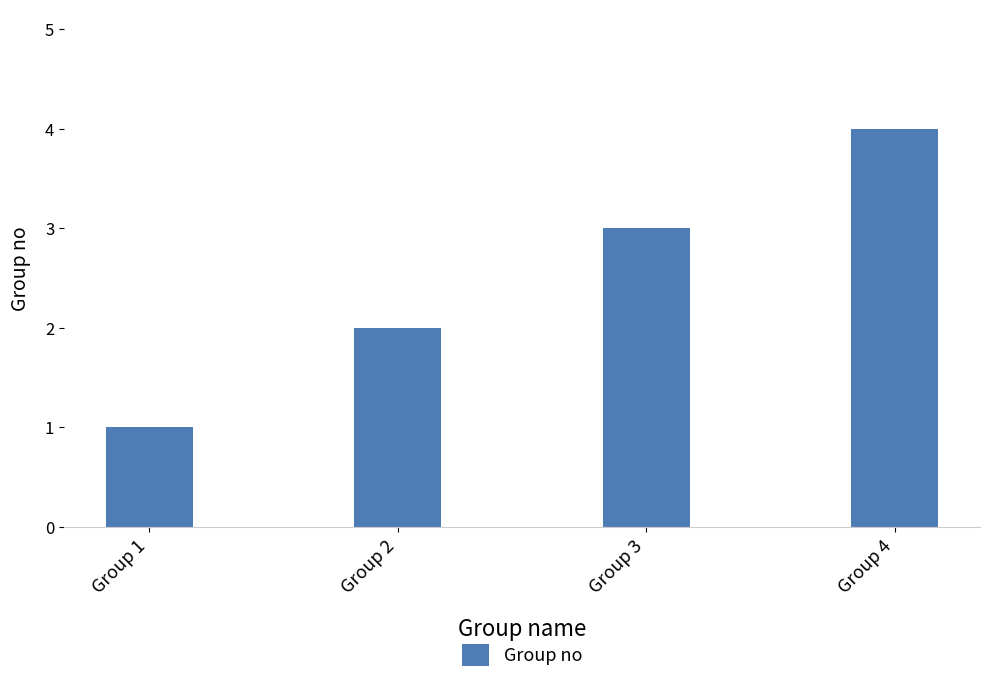

Rank the categories by value from lowest to highest.

Group 1, Group 2, Group 3, Group 4